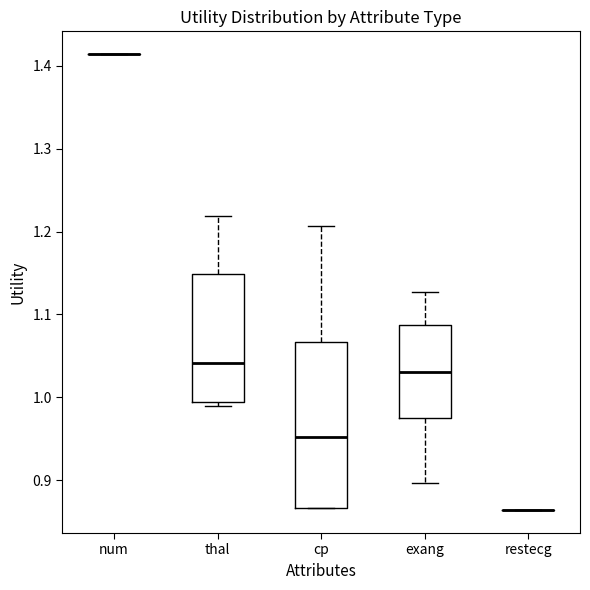

Which box is the tallest, from its lower edge to its upper edge?

cp